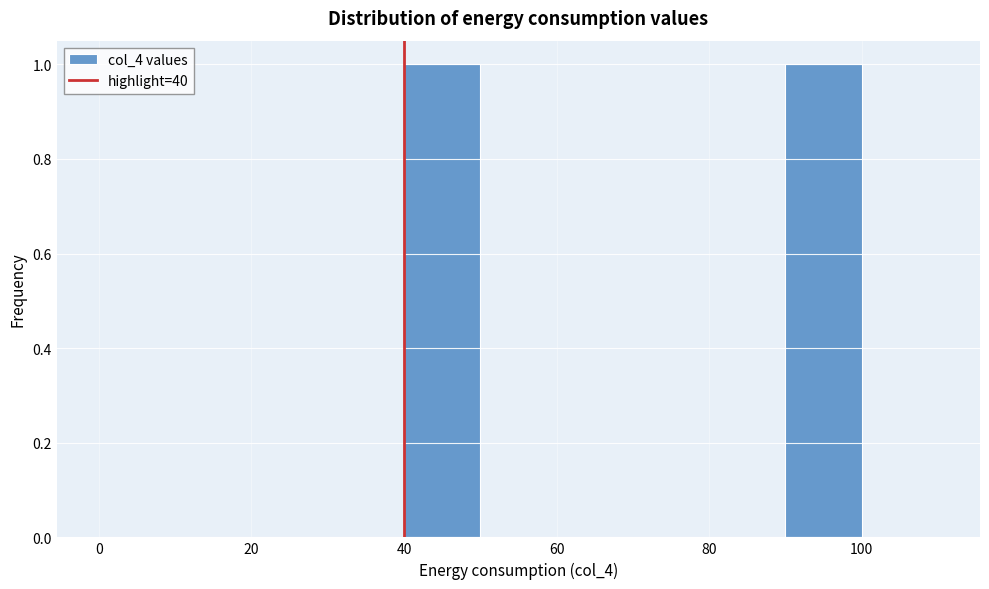

Reading left to right, list every bar in this chart as the range it spans on the x-axis followed by its height. The values are not printed on the chart, so give them approximately, as read against the axis.

0 to 10: 0
10 to 20: 0
20 to 30: 0
30 to 40: 0
40 to 50: 1
50 to 60: 0
60 to 70: 0
70 to 80: 0
80 to 90: 0
90 to 100: 1
100 to 110: 0